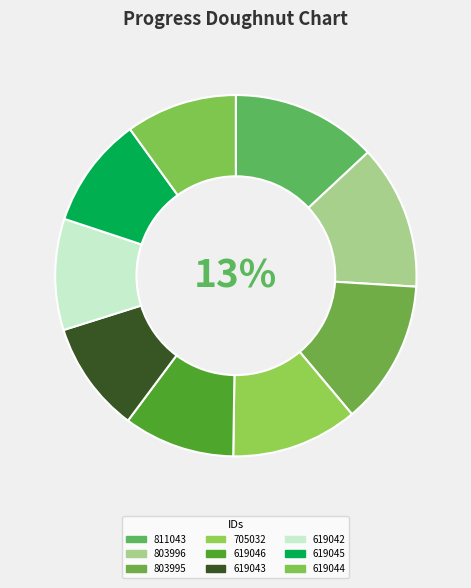

Do 705032 and 619042 together represent more than half of the pie?

No